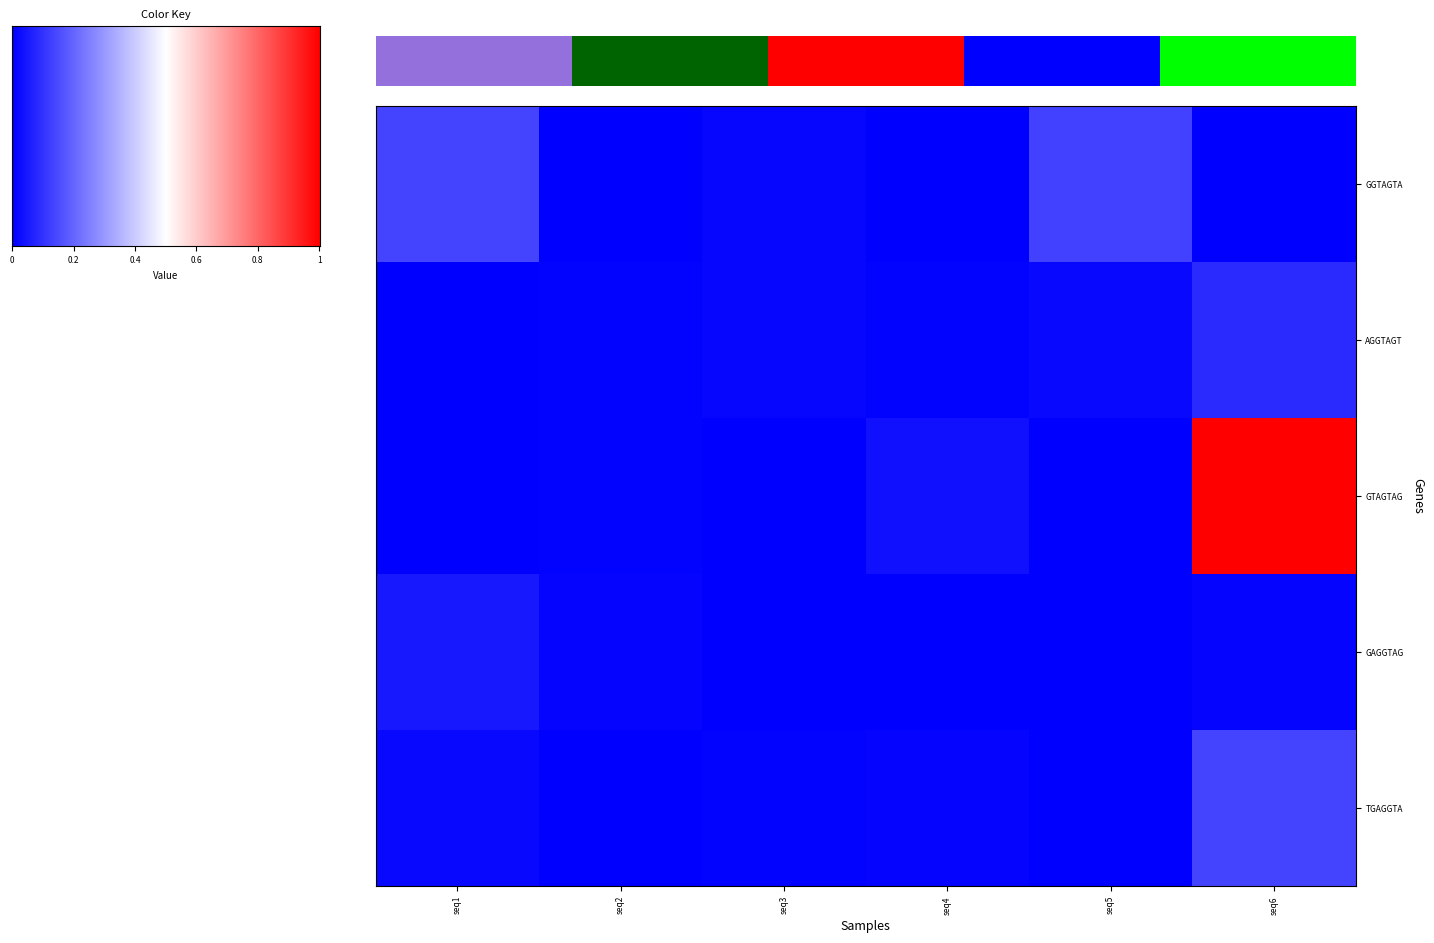

At how many categories does at least one series exceed 0?

6